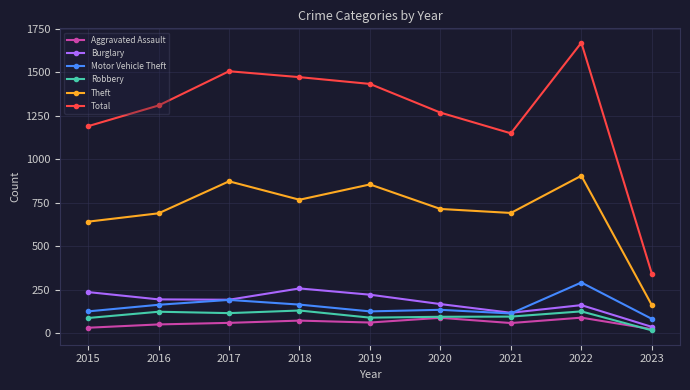

Count the number of data series in this chart.

6